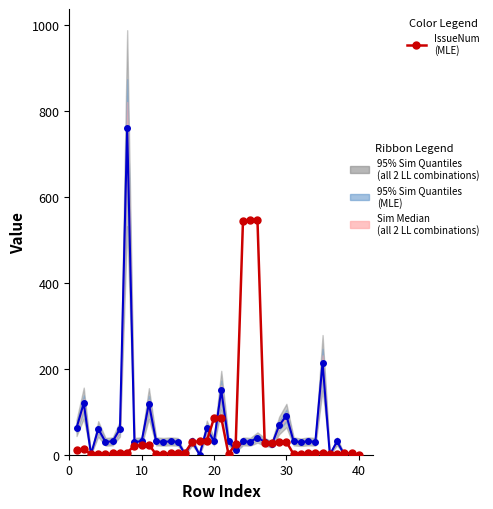

Is the value of Days Between Issues (Sim Median) at 15 greater than the value of IssueNum (MLE) at 21?

No